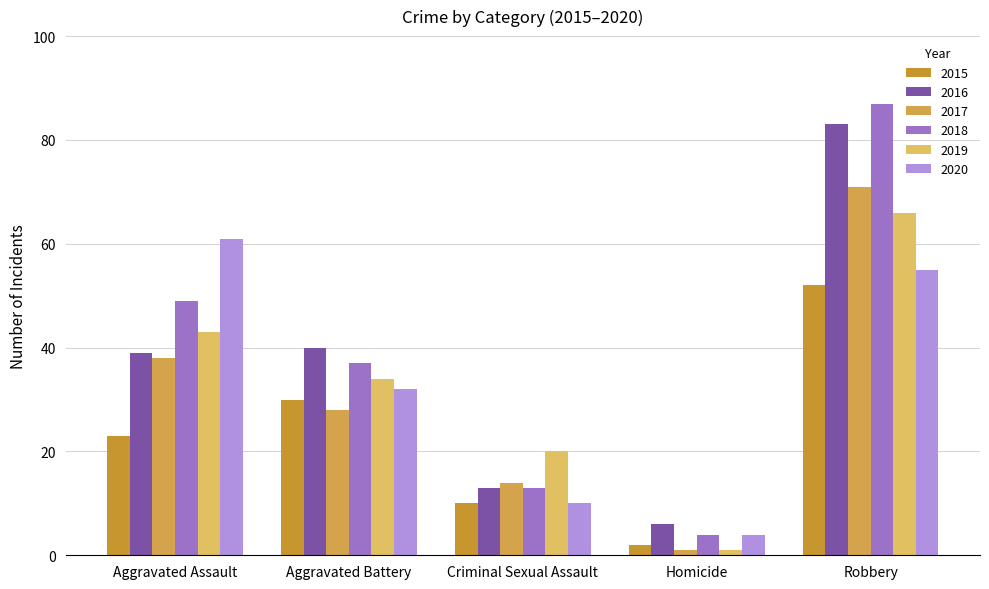

The 2018 series shows 35 at Robbery. True or false?

False